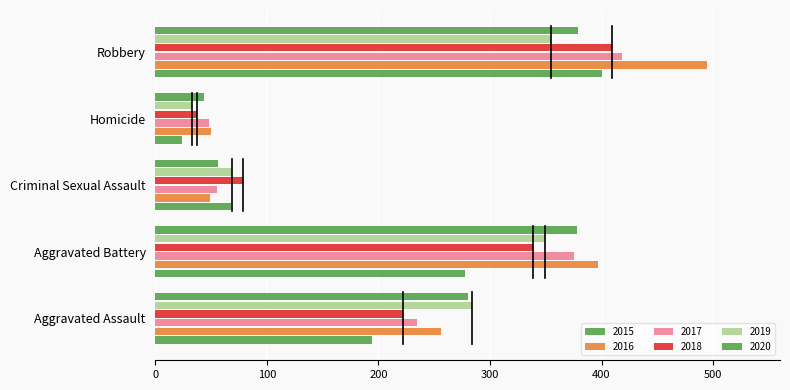

Reading right to left, what are all the values shown in this chart?

2015: 400	24	68	278	194
2016: 495	50	49	397	256
2017: 418	48	55	375	235
2018: 409	37	79	339	222
2019: 355	33	69	349	284
2020: 379	44	56	378	280